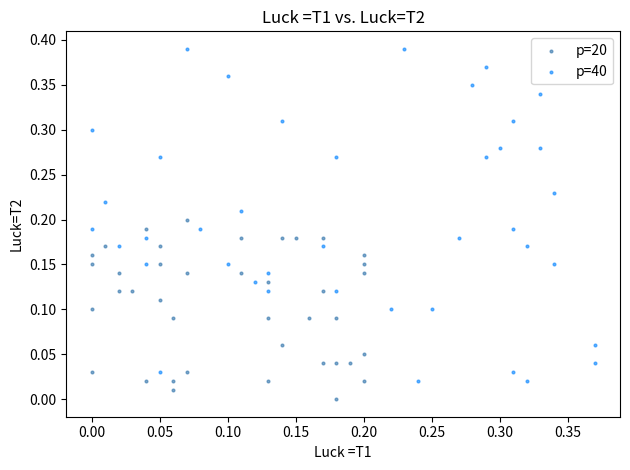

Which series contains the lowest Y value?

p=20